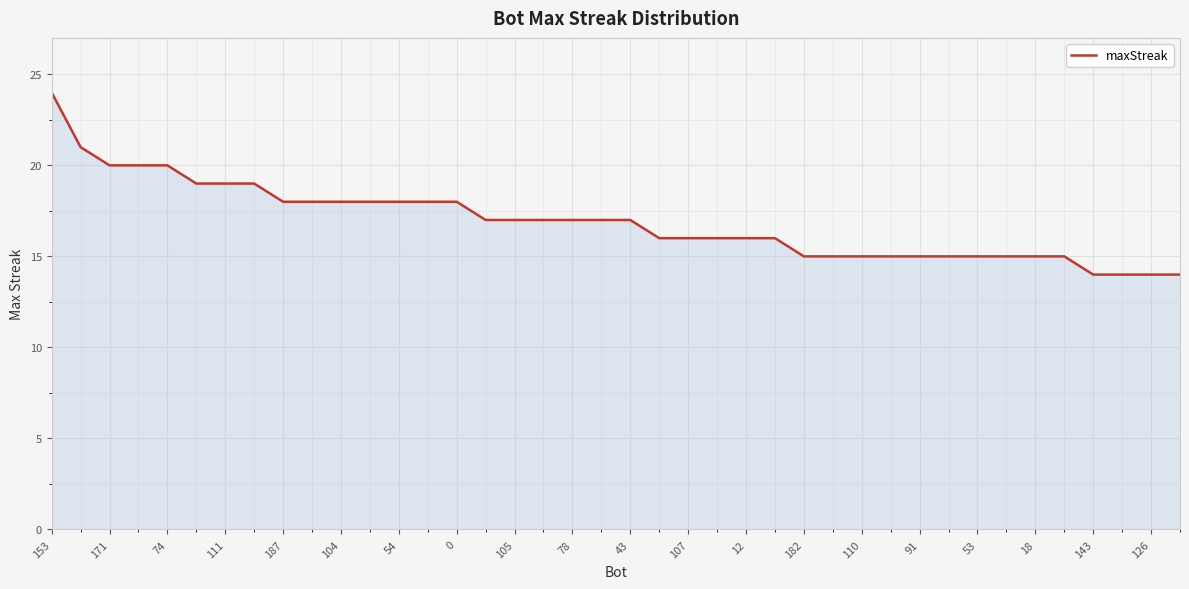

What is the minimum value shown in the chart?

14